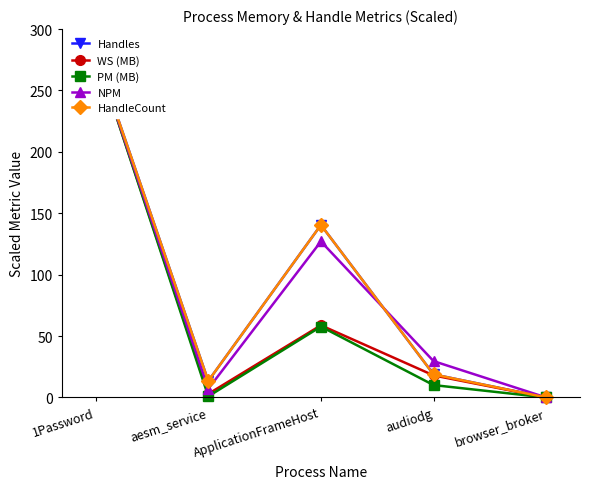

At which label does NPM reach its minimum?

browser_broker